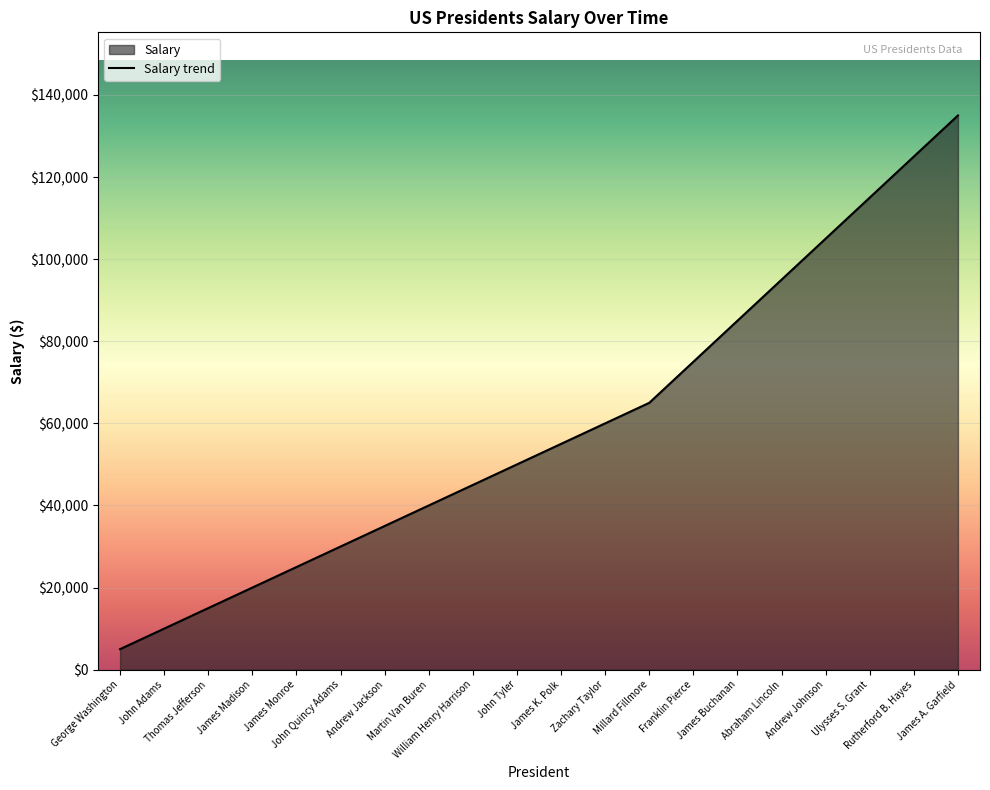

What is the minimum value shown in the chart?

5000